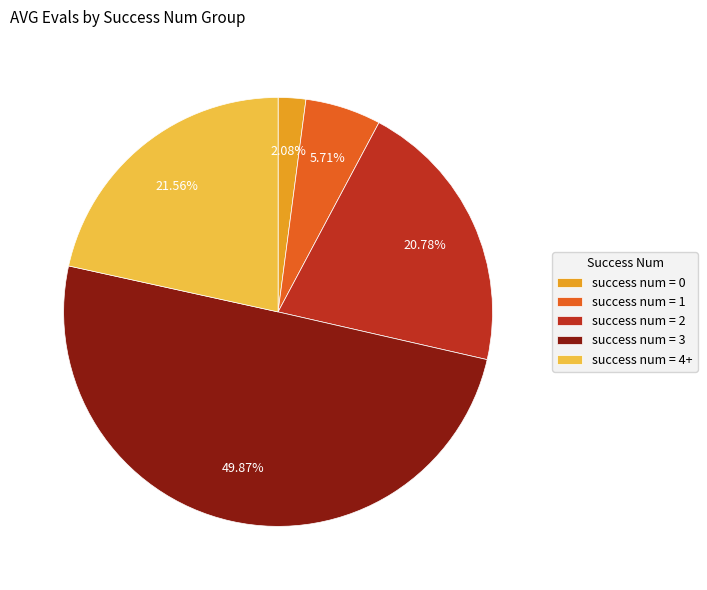

Rank the categories by value from lowest to highest.

success num = 0, success num = 1, success num = 2, success num = 4+, success num = 3